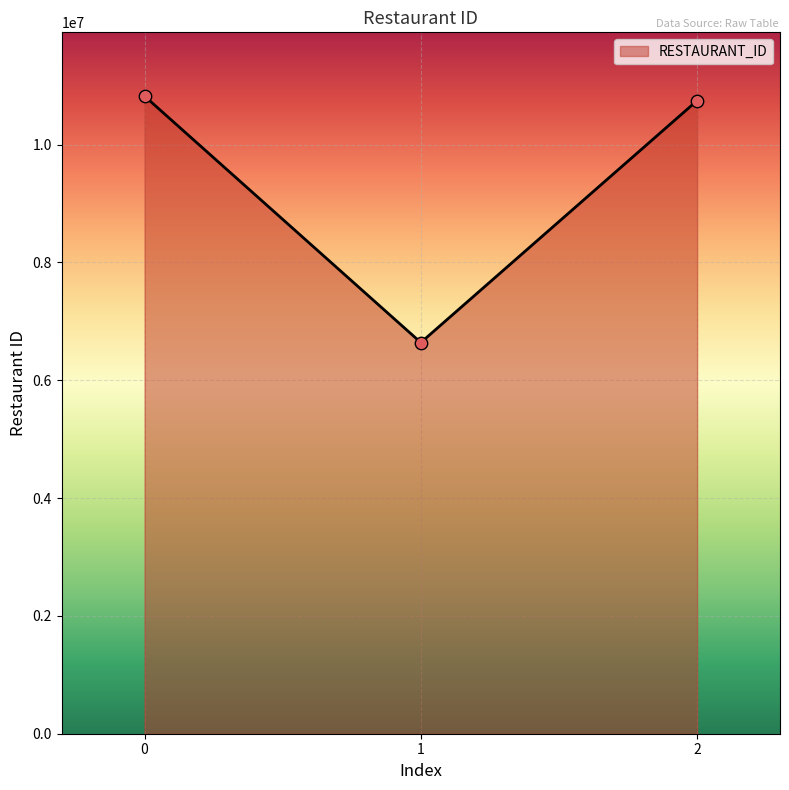

Approximately how many times larger is the value at 0 compared to 2?

1.0